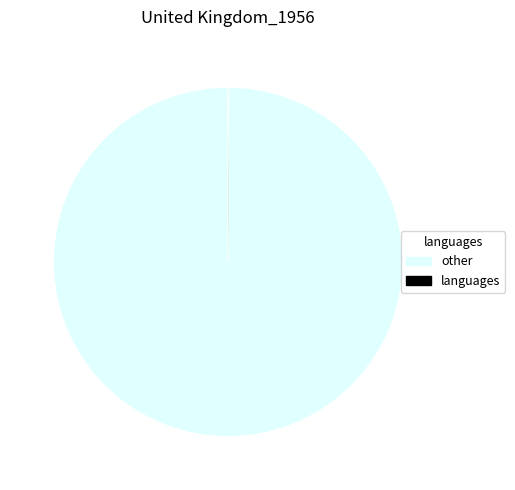

Is it true that other is 87% of the pie?

False